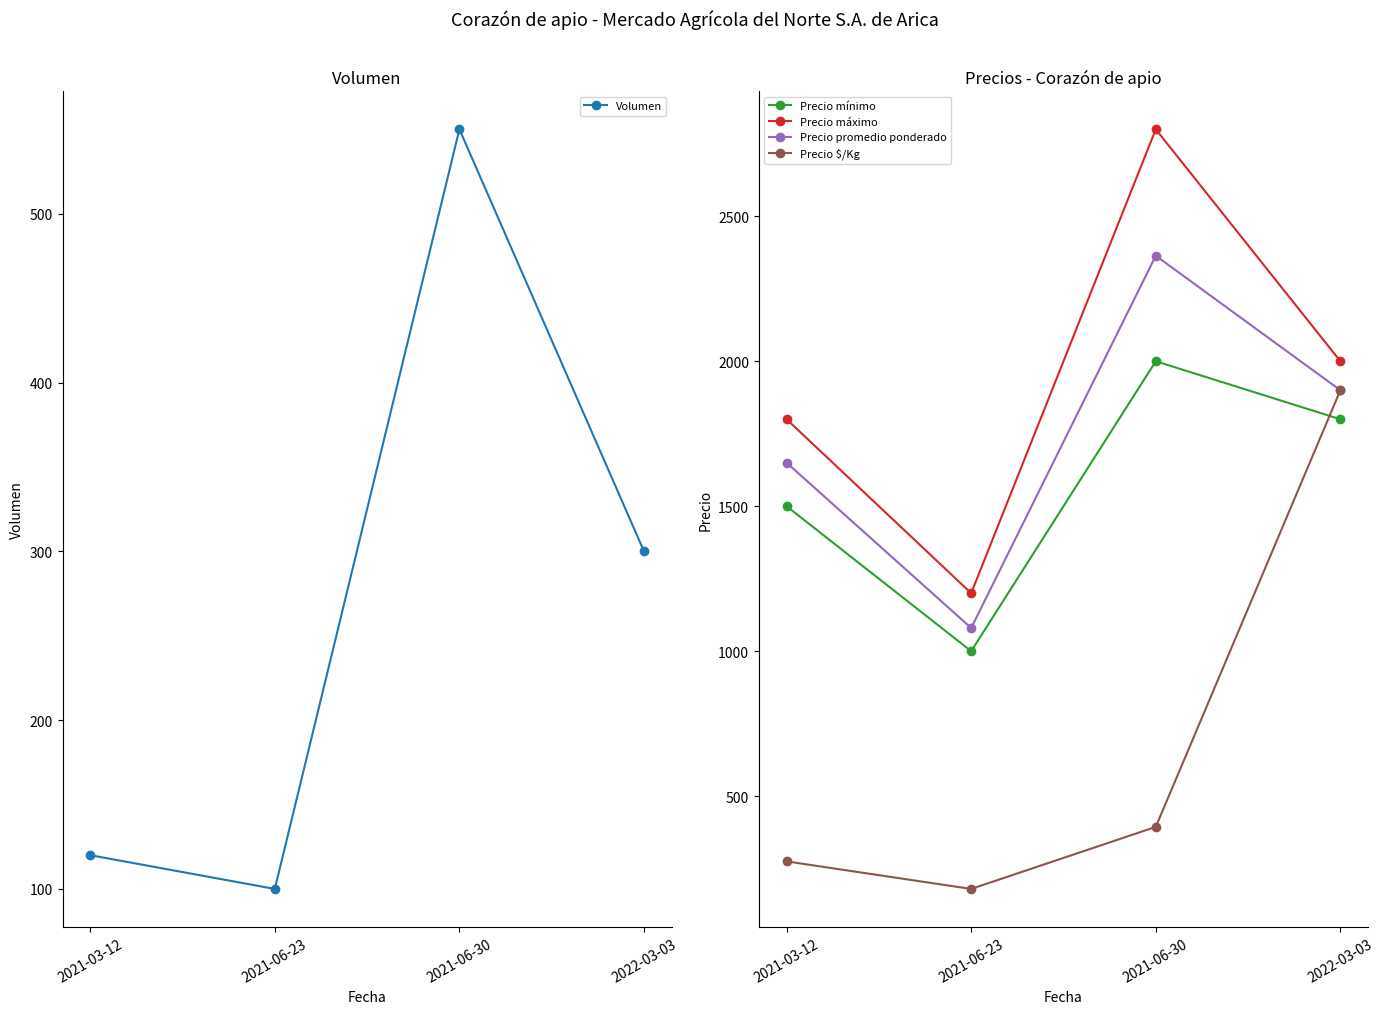

What is the label of the 2nd point from the left?

2021-06-23